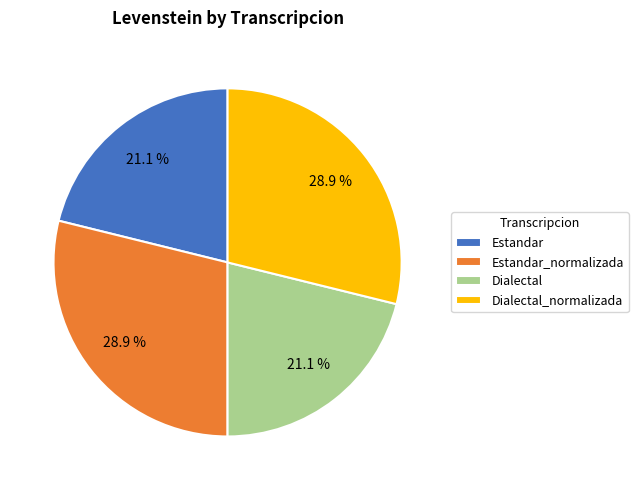

How much of the chart is everything except Dialectal_normalizada?

71.1%